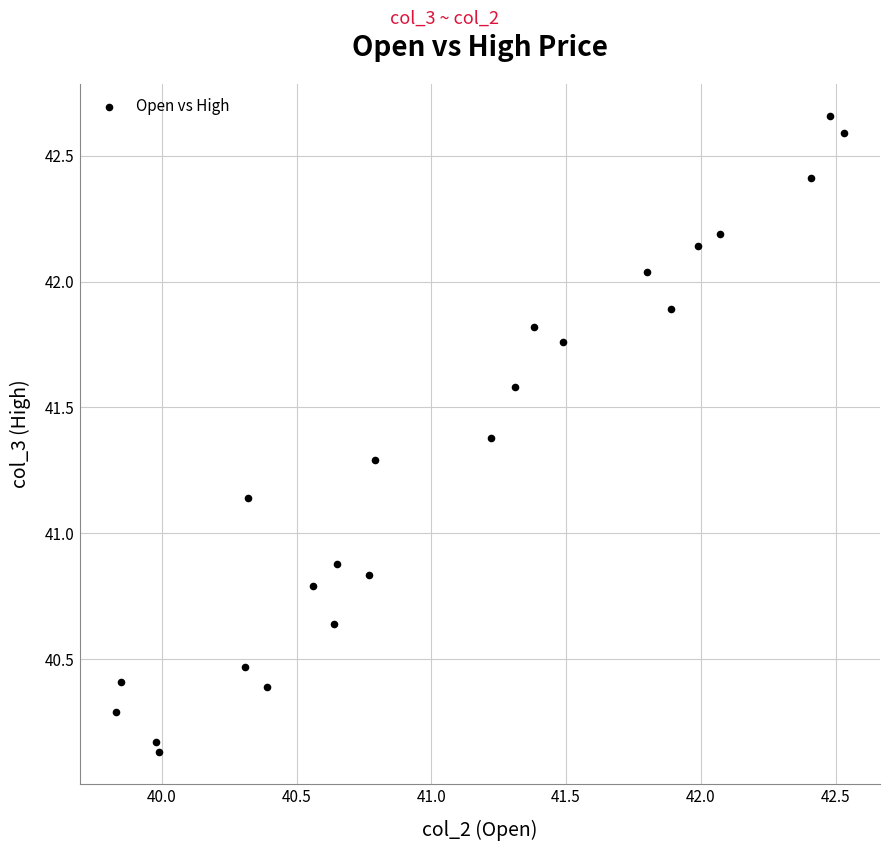

What is the range of X values (max minus min)?

2.7